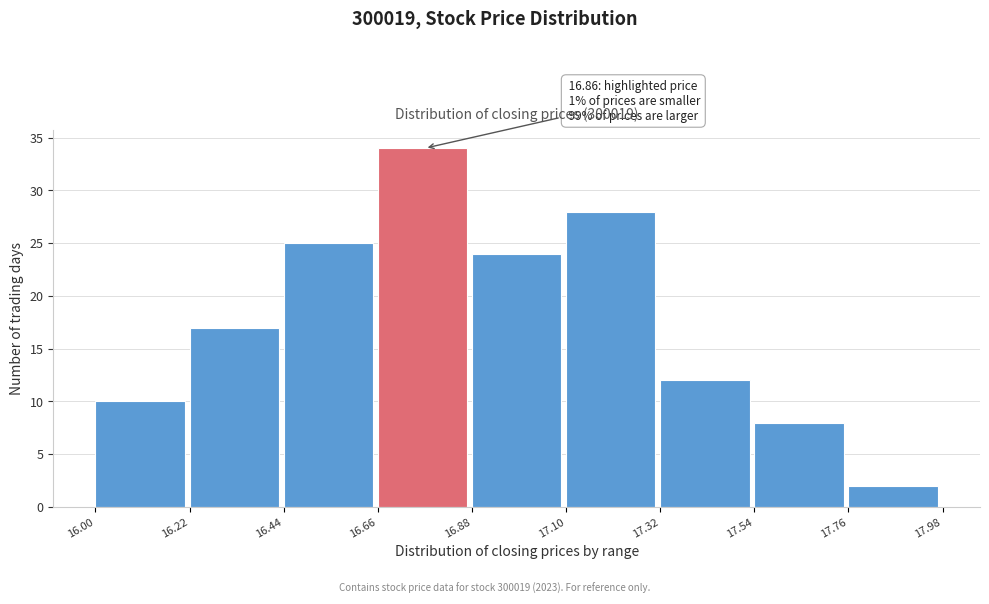

Which range on the x-axis has the tallest bar?

16.66 to 16.88